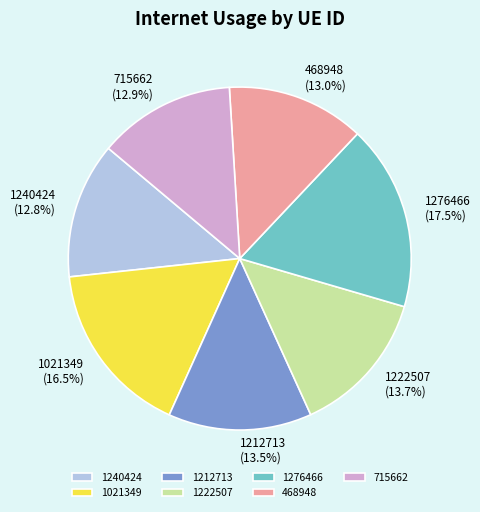

To the nearest percent, what is the difference between the 468948 and 1222507 slice percentages?

1%